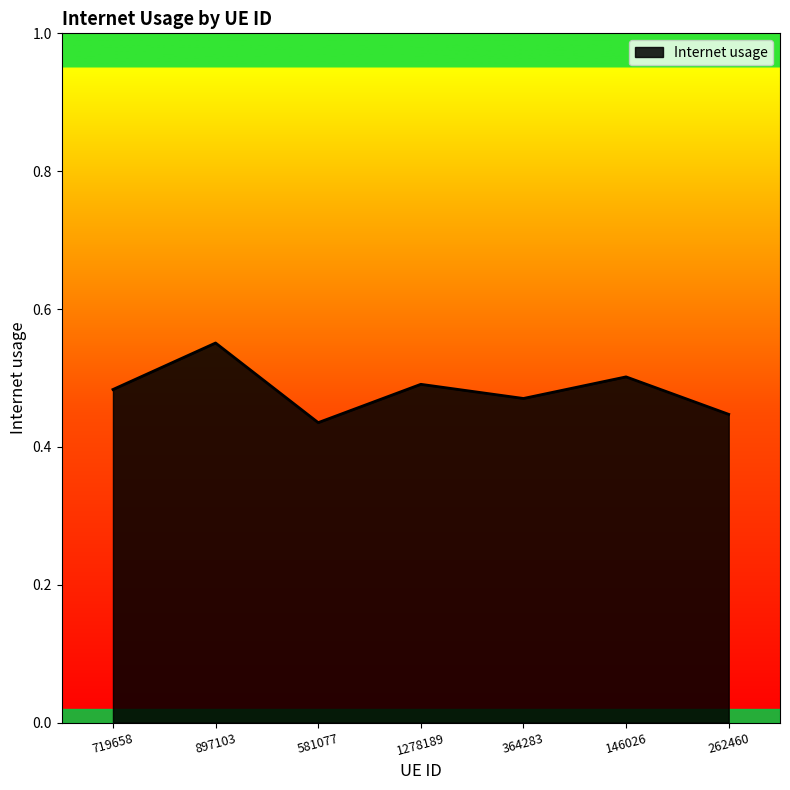

Which label corresponds to the largest value in the chart?

897103